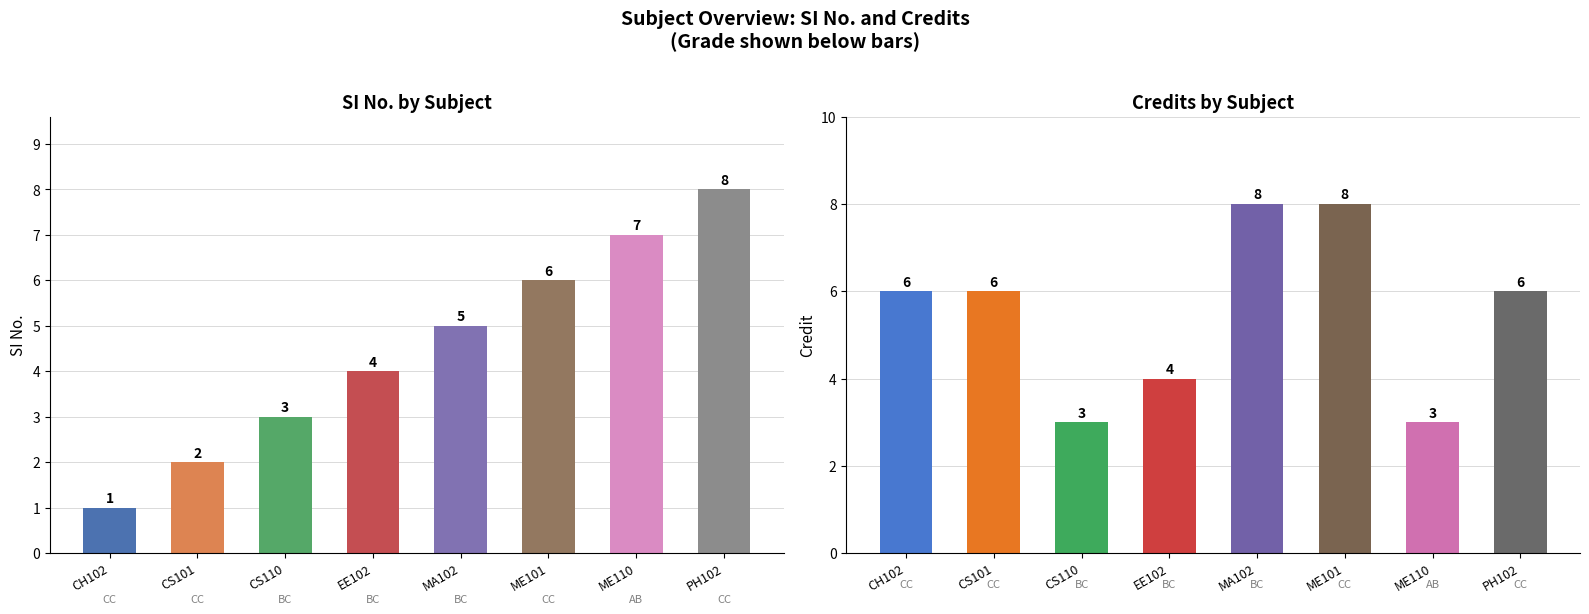

What position from the left is ME110?

7